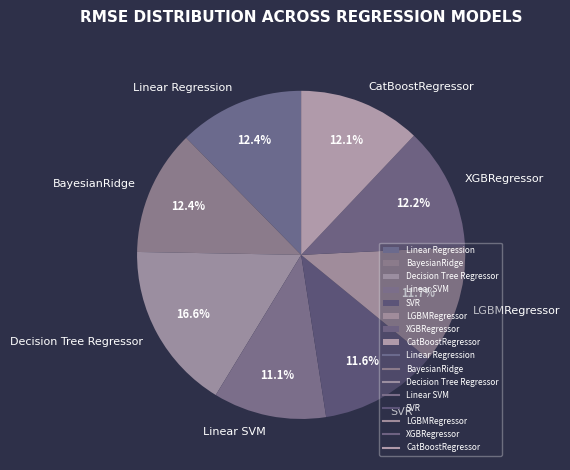

How much of the chart is everything except Decision Tree Regressor?

83.4%